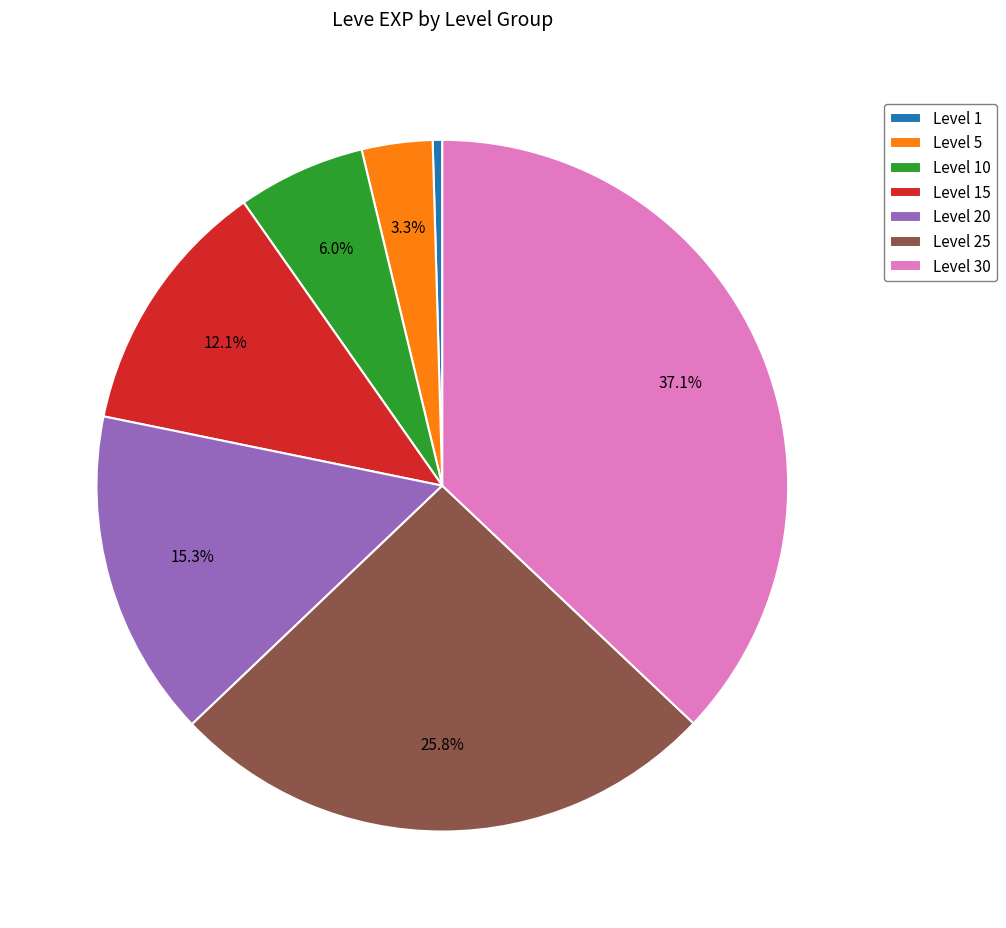

Count the number of slices in the pie.

7